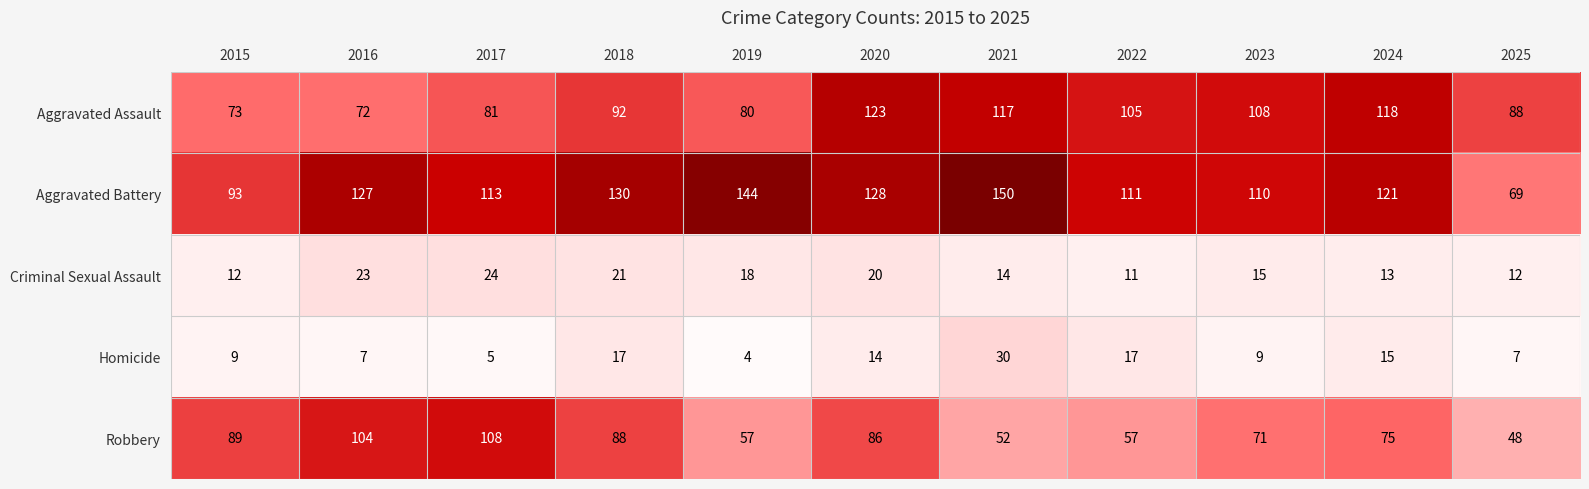

What is the difference between the Aggravated Battery values at 2017 and 2020?

15